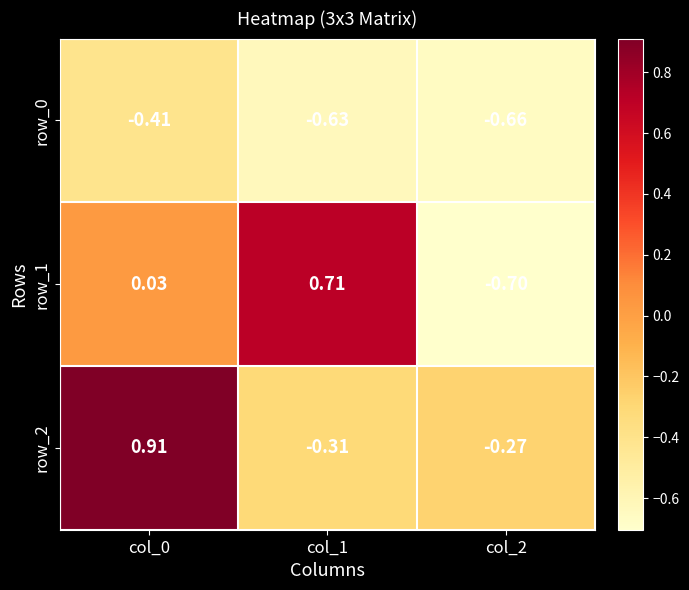

Is the value of row_2 at col_0 greater than the value of row_0 at col_0?

Yes